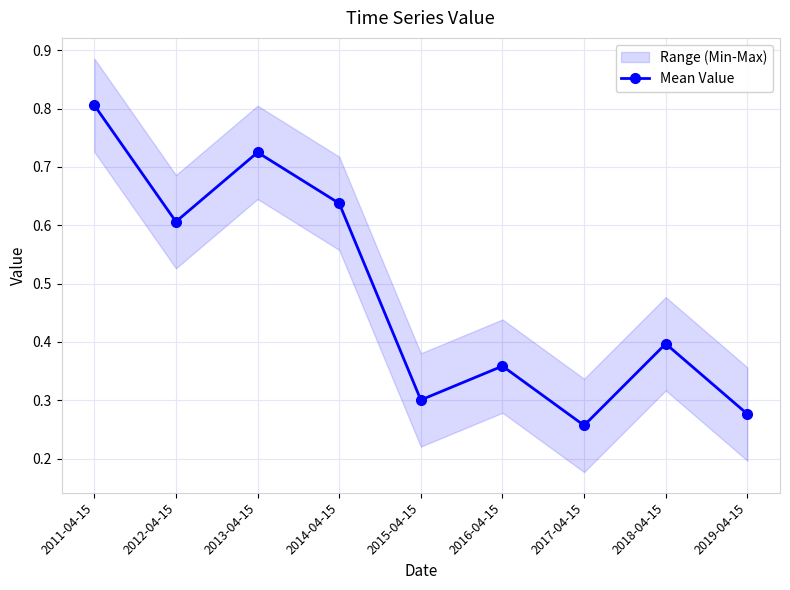

Is this an area chart (filled region under the line)?

No